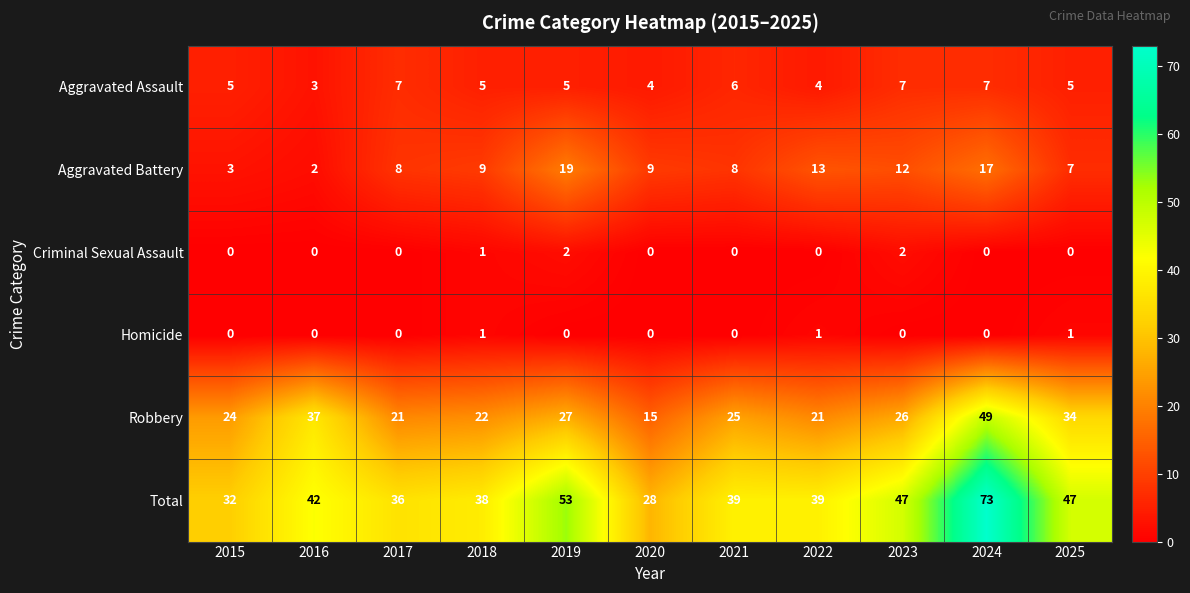

At which label does Robbery first exceed 25?

2016